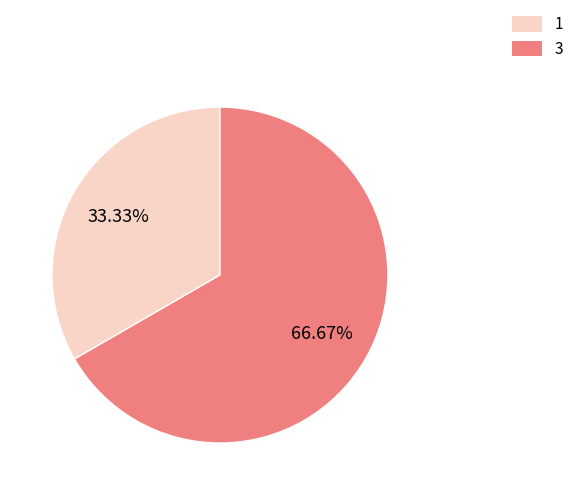

Rank the categories by value from lowest to highest.

1, 3